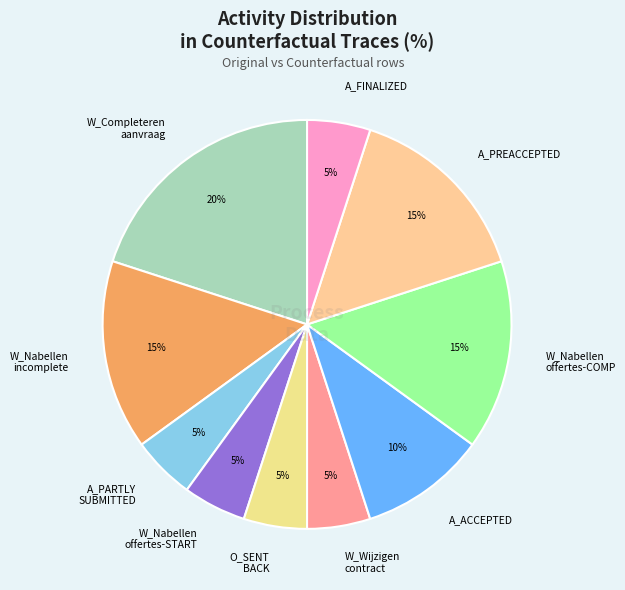

What is the largest slice in the pie chart?

W_Completeren aanvraag